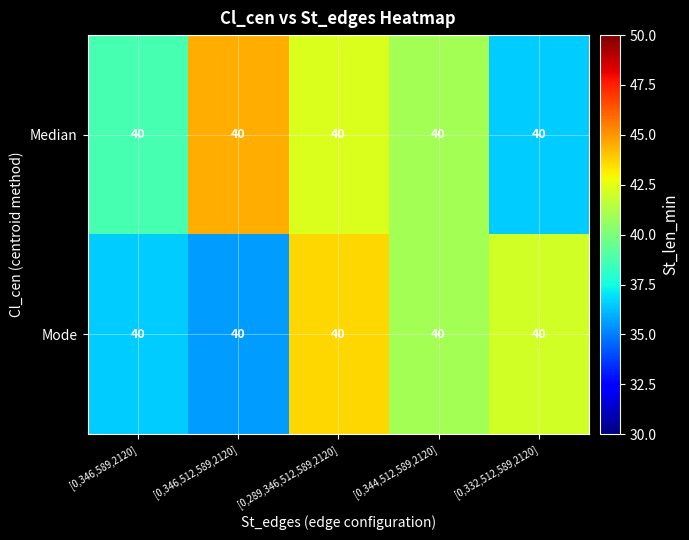

Rank the series by their average value, from lowest to highest.

Mode, Median